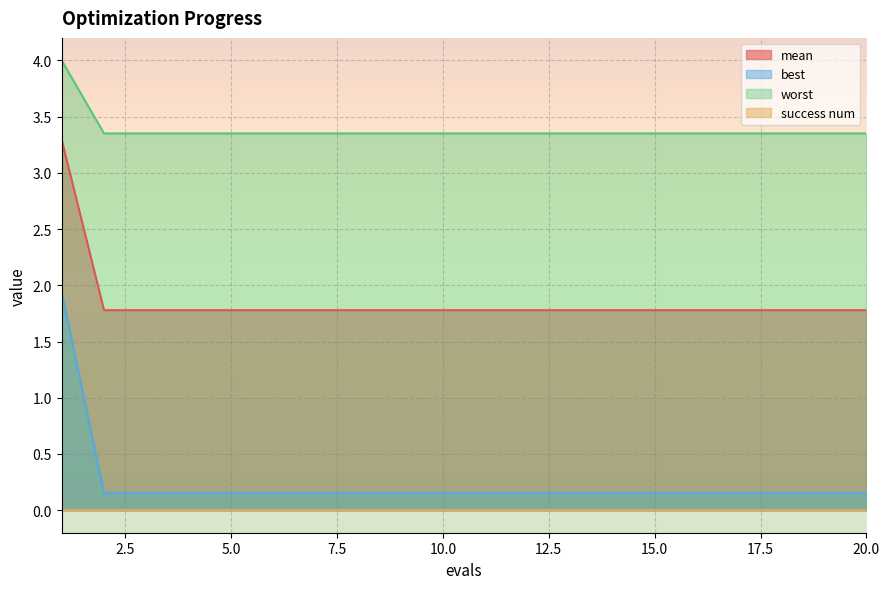

True or false: mean has more than 1 interior local peaks.

False